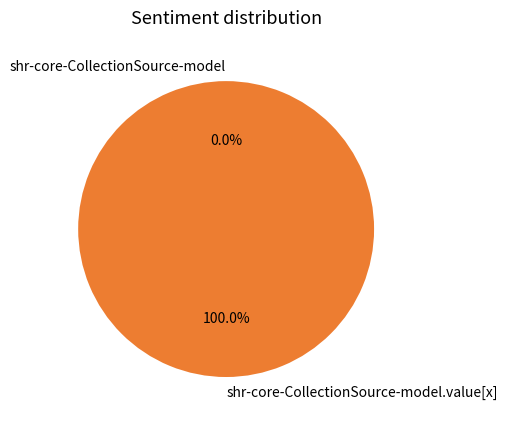

What is the total percentage of shr-core-CollectionSource-model and shr-core-CollectionSource-model.value[x]?

100.0%